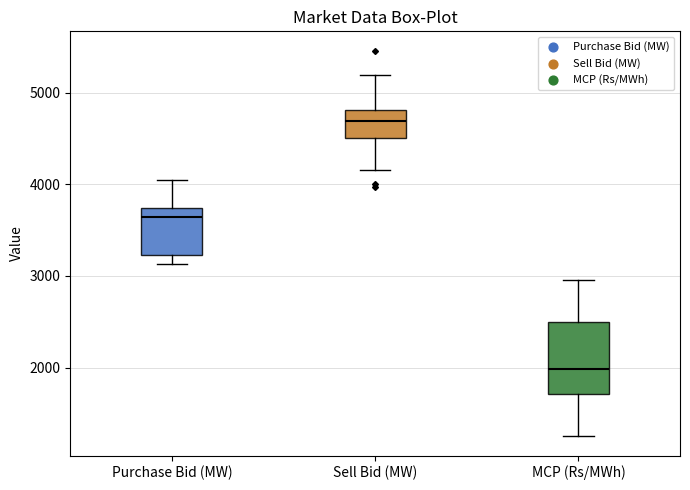

Reading left to right, transcribe this box plot: for each box, give where its median line is, the range the box spans, and where its two whiskers end, as read against the y-axis. The values are not printed on the chart, so give them approximately, as read against the axis.

Purchase Bid (MW): median 3600, box 3200 to 3700, whiskers 3100 to 4000
Sell Bid (MW): median 4700, box 4500 to 4800, whiskers 4200 to 5200
MCP (Rs/MWh): median 2000, box 1700 to 2500, whiskers 1200 to 3000